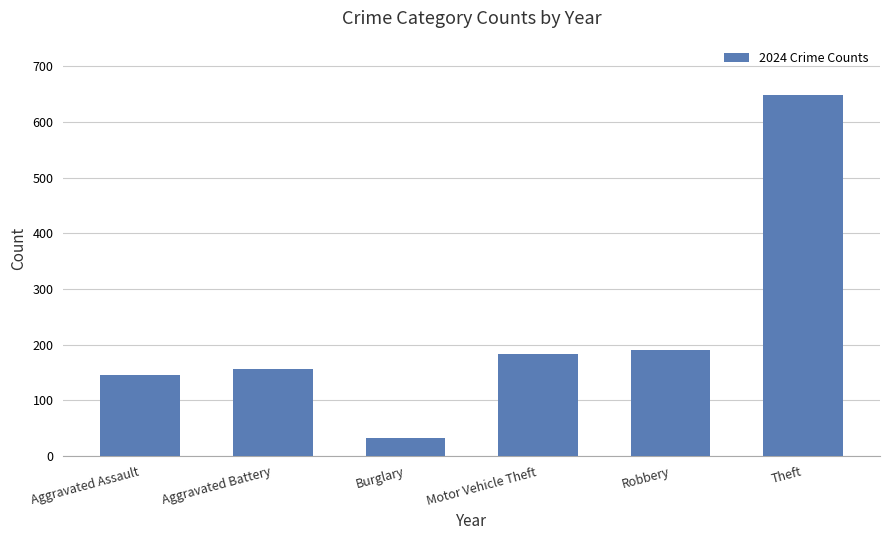

Where is the data nearest to the value 341?

Robbery